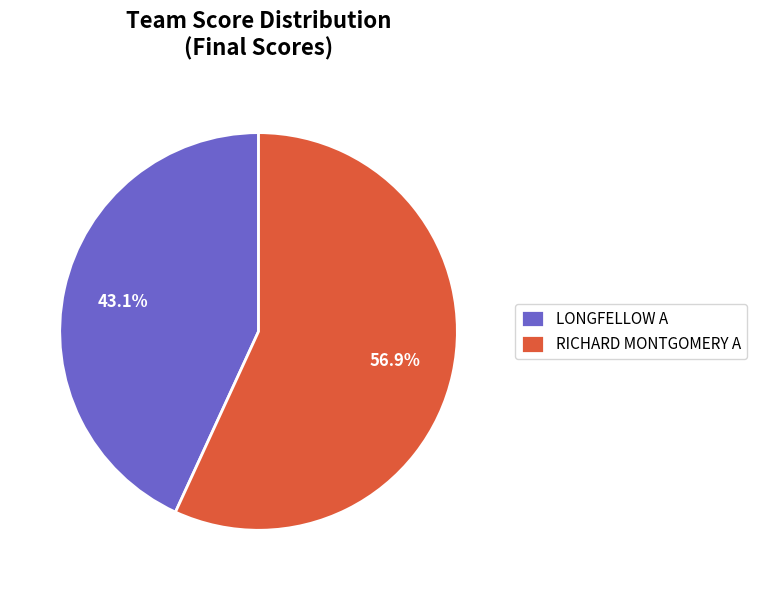

Which has a higher value, LONGFELLOW A or RICHARD MONTGOMERY A?

RICHARD MONTGOMERY A